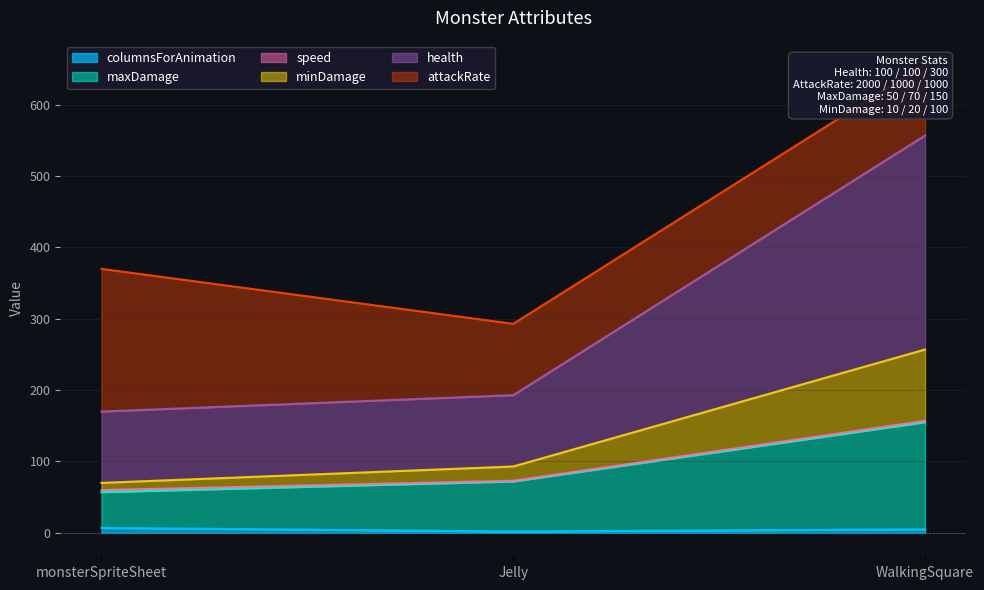

Is the value of columnsForAnimation at Jelly greater than the value of health at WalkingSquare?

No